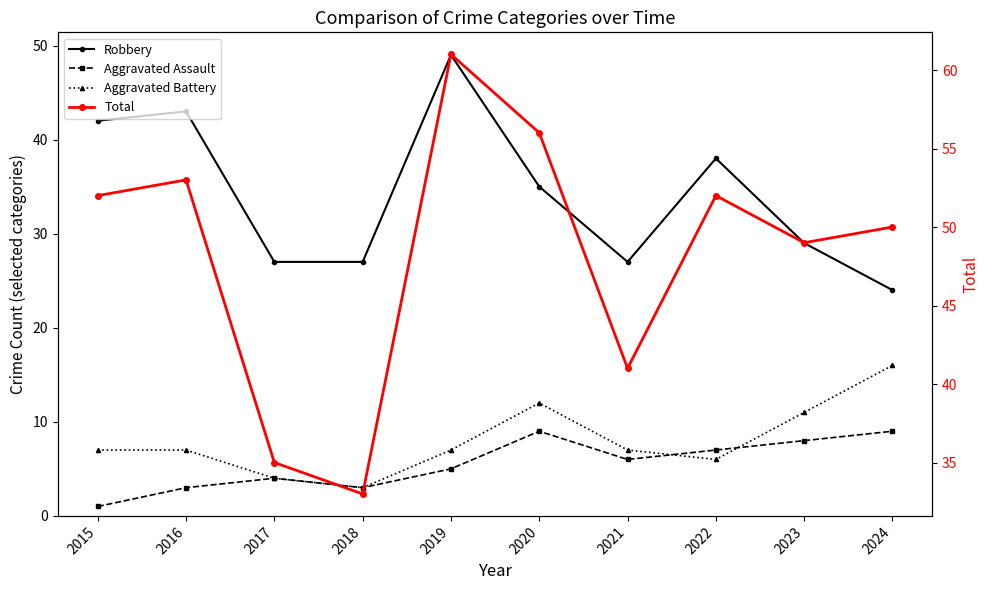

Which series changed the most between 2016 and 2024?

Robbery